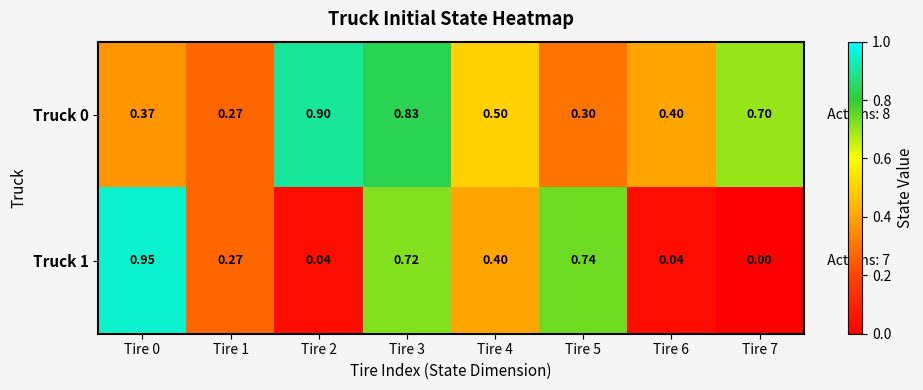

Is the value of Truck 1 at Tire 3 greater than the value of Truck 0 at Tire 6?

Yes